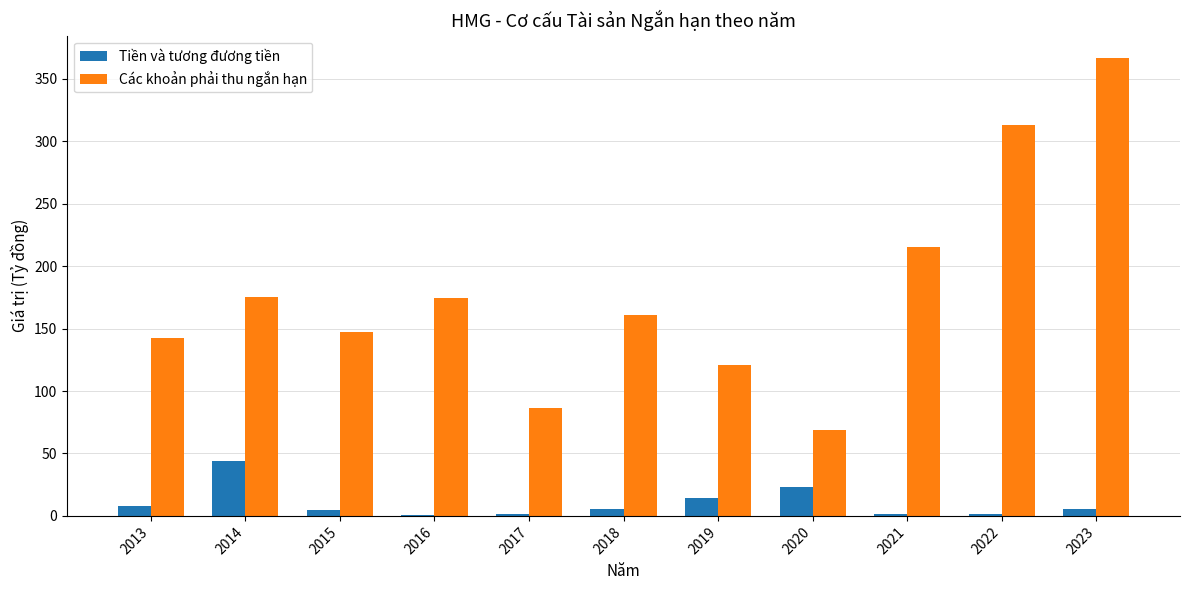

Count the number of categories in the chart.

11